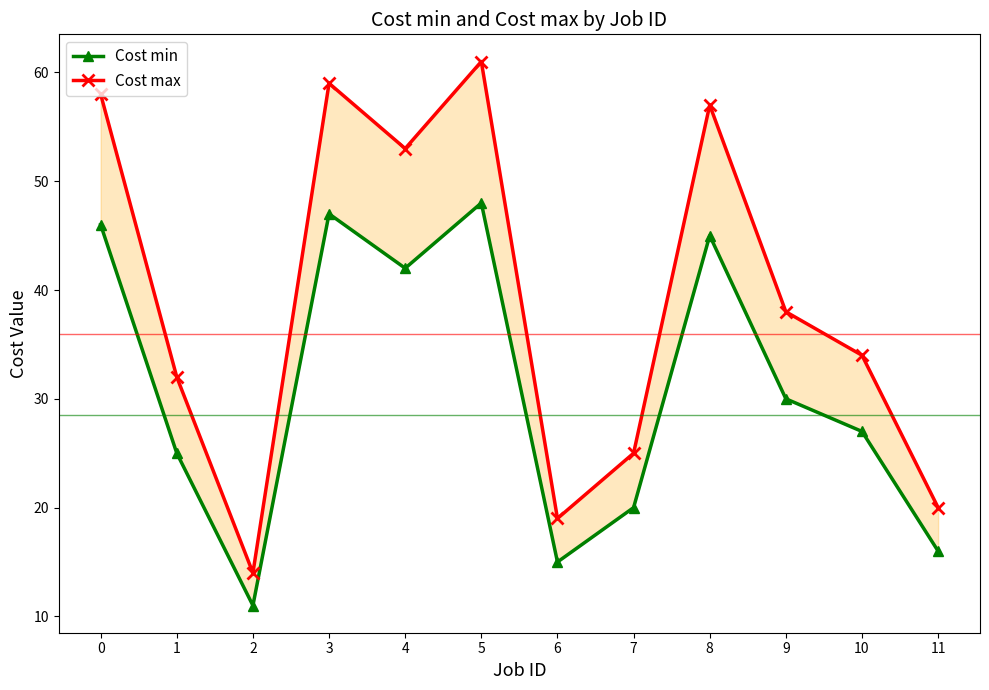

Which category has the highest value across all series?

5